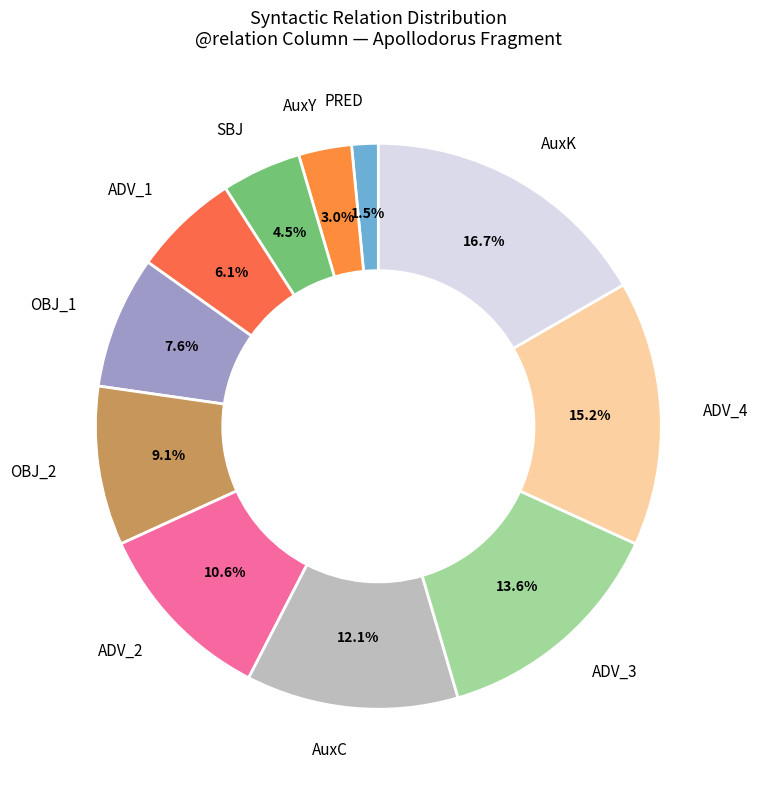

Is there a majority slice in this chart?

No